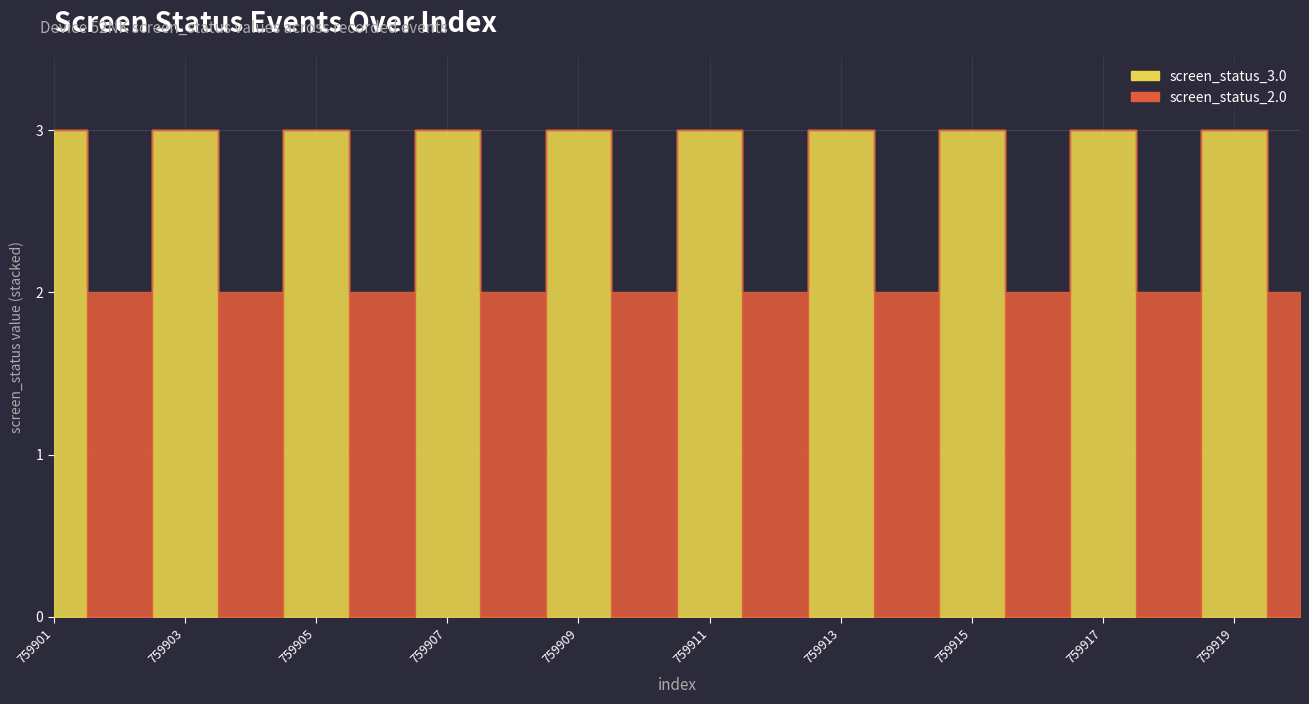

How many categories are shown in the chart?

20